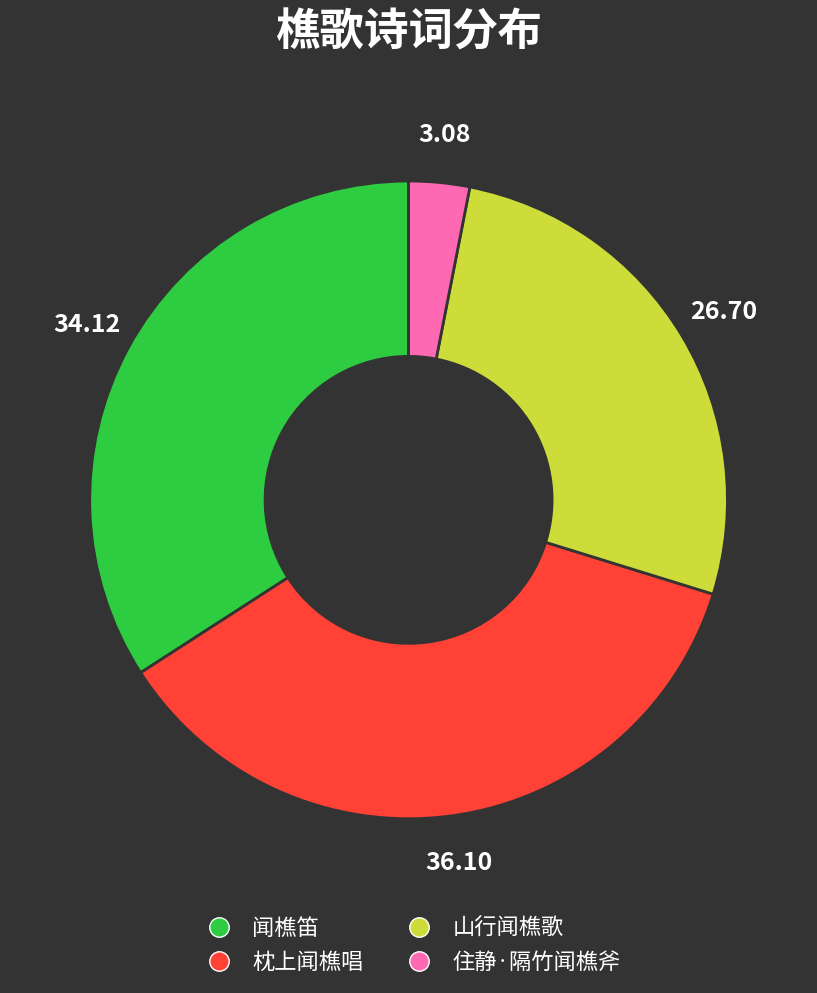

Which category has the smallest portion of the pie?

住静·隔竹闻樵斧